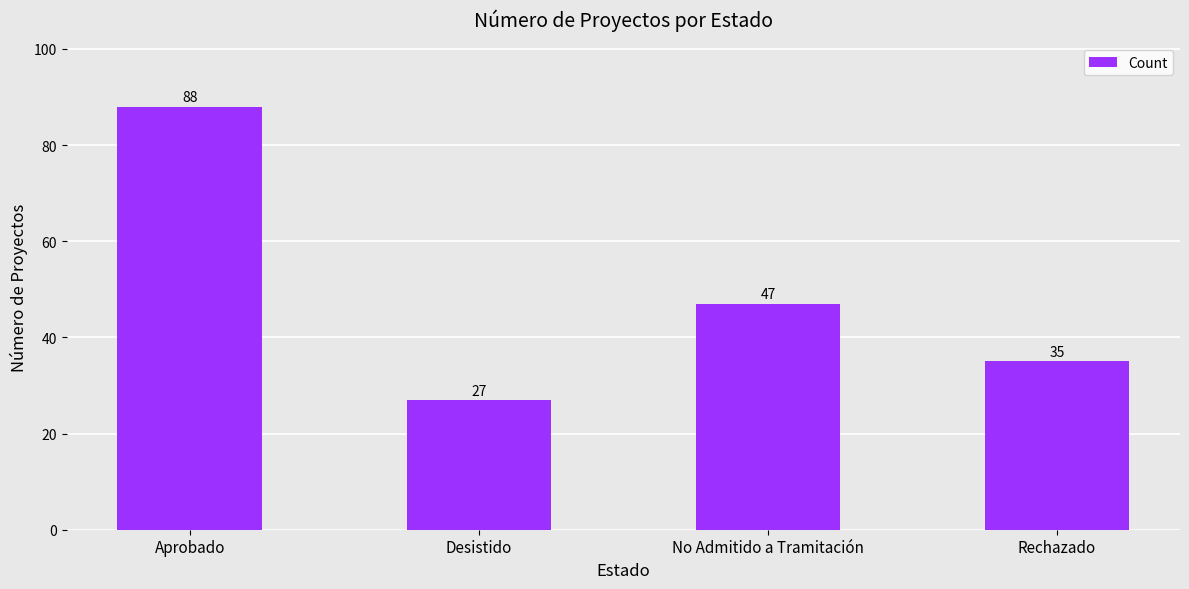

What is the sum of all values?

197